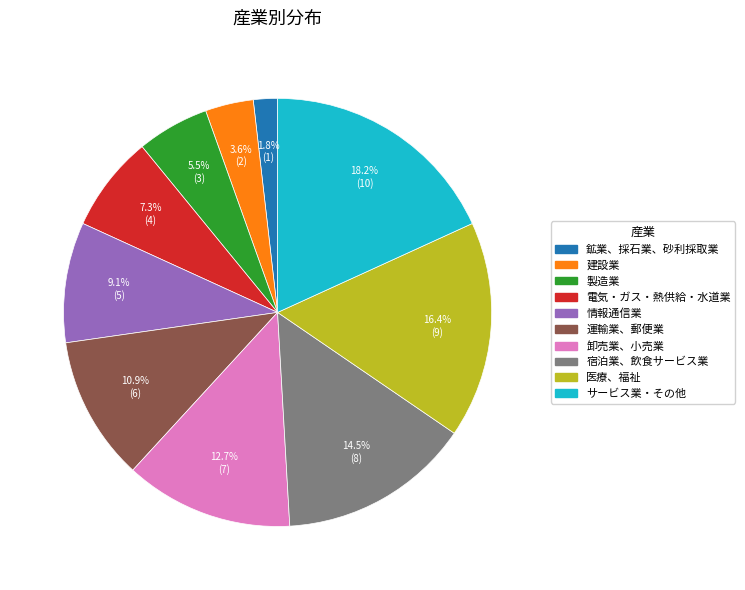

Between 製造業 and 卸売業、小売業, which is larger?

卸売業、小売業